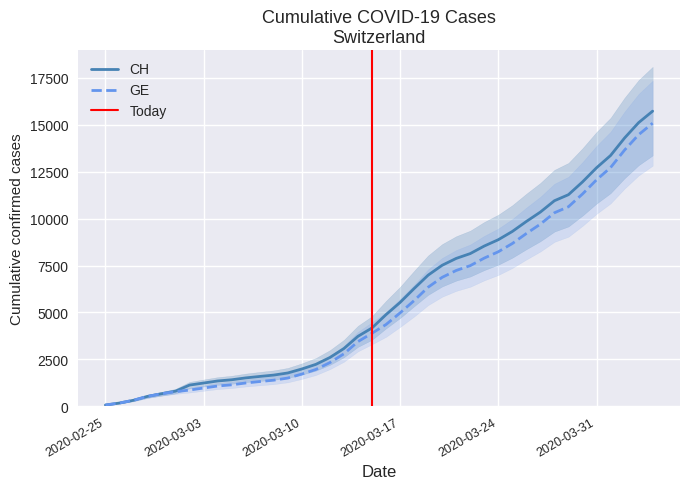

Read the GE value at 2020-03-03.

978